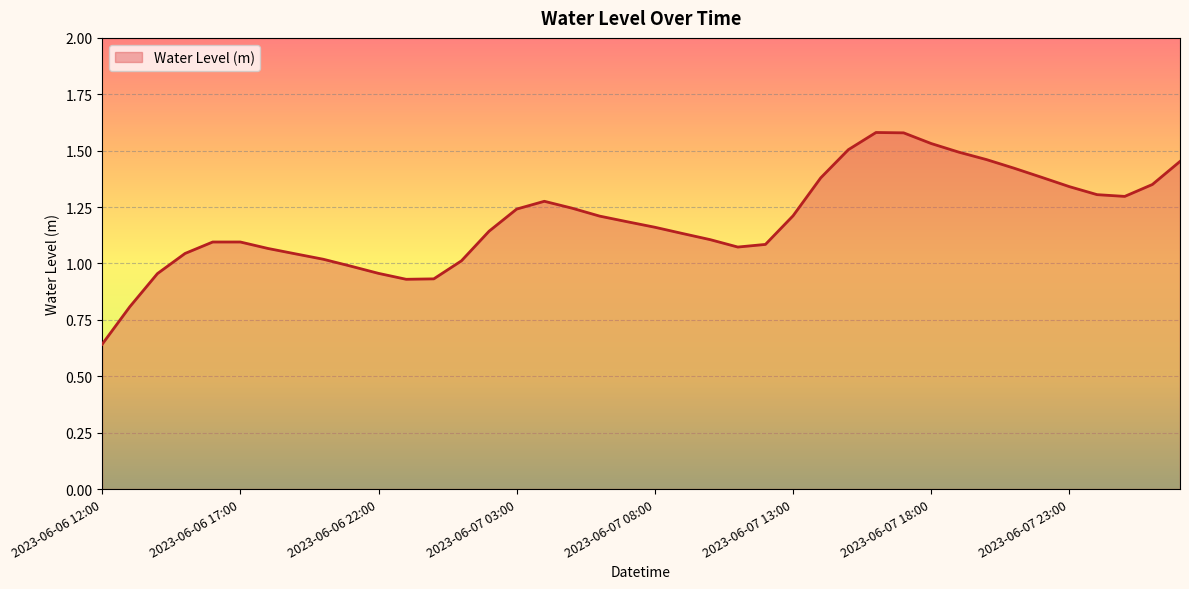

True or false: the data has more than 2 interior local peaks.

True